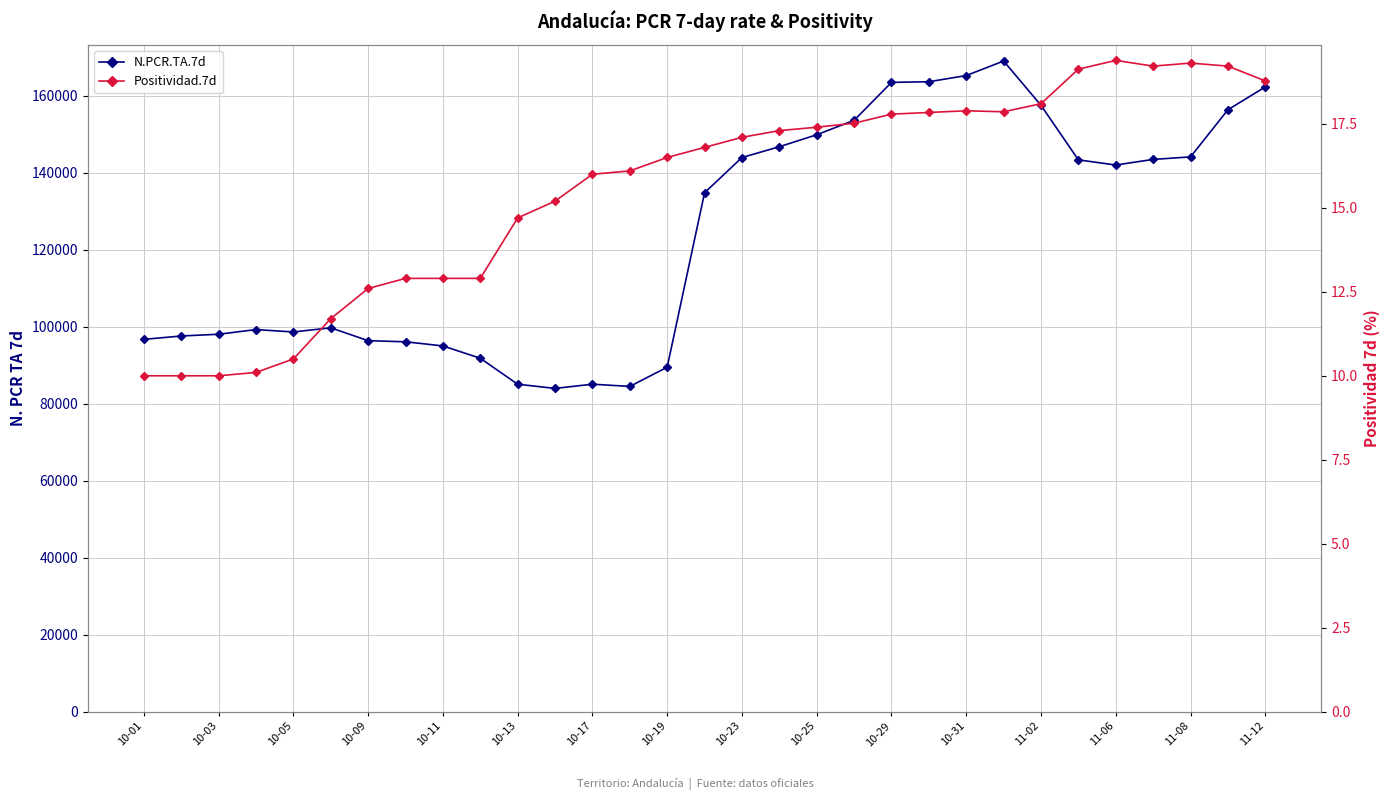

At 10-29, list the series in order from largest to smallest.

N.PCR.TA.7d, Positividad.7d